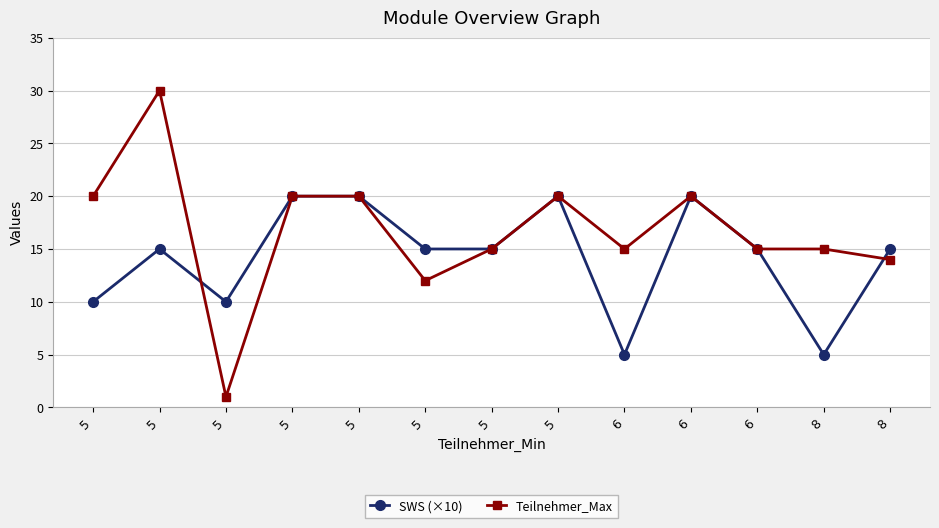

Is it true that Teilnehmer_Max equals 21 at 6?

False